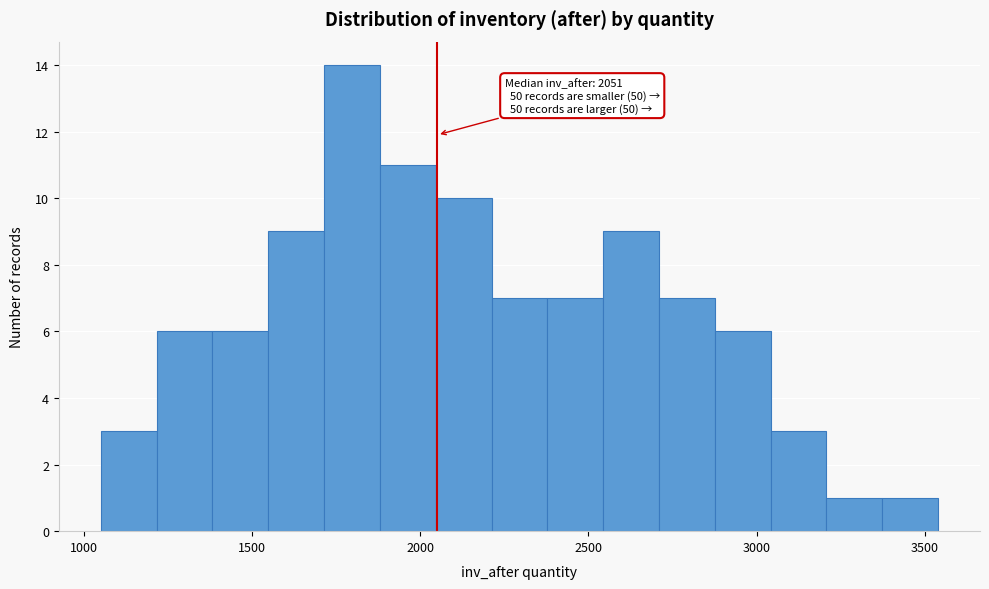

Around what value on the x-axis is the tallest bar? Give the approximate position of its centre, as read against the axis.

1800